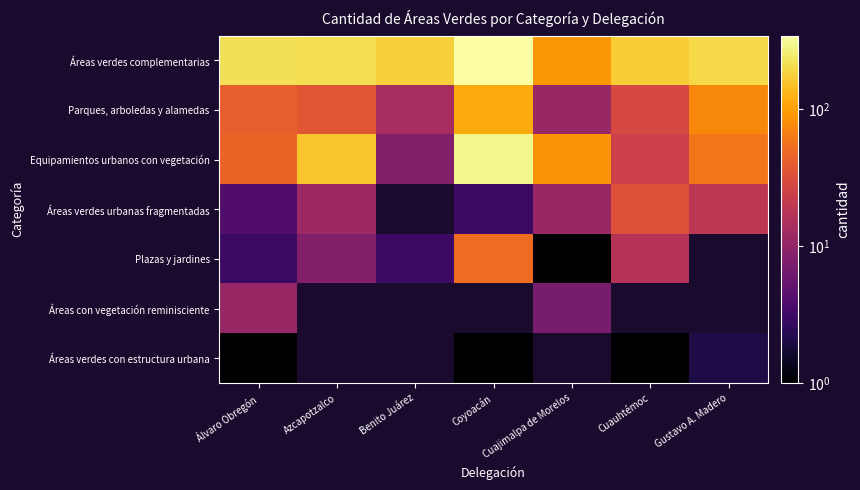

Rank the series by their maximum value, from lowest to highest.

Áreas verdes con estructura urbana, Áreas con vegetación reminisciente, Áreas verdes urbanas fragmentadas, Plazas y jardines, Parques, arboledas y alamedas, Equipamientos urbanos con vegetación, Áreas verdes complementarias